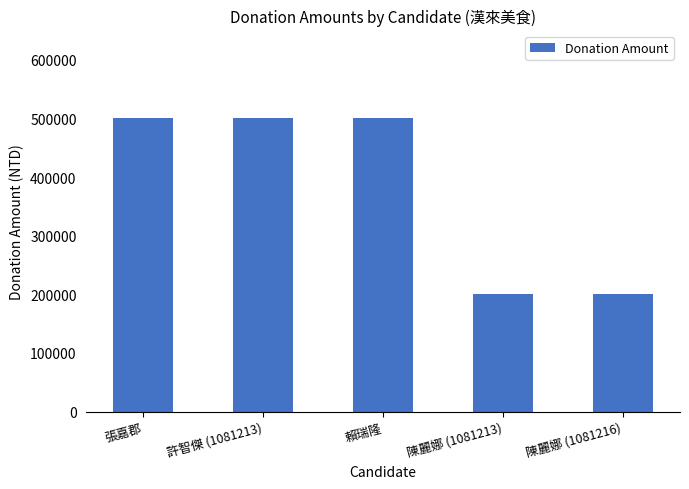

Which has a higher value, 許智傑 (1081213) or 陳麗娜 (1081213)?

許智傑 (1081213)